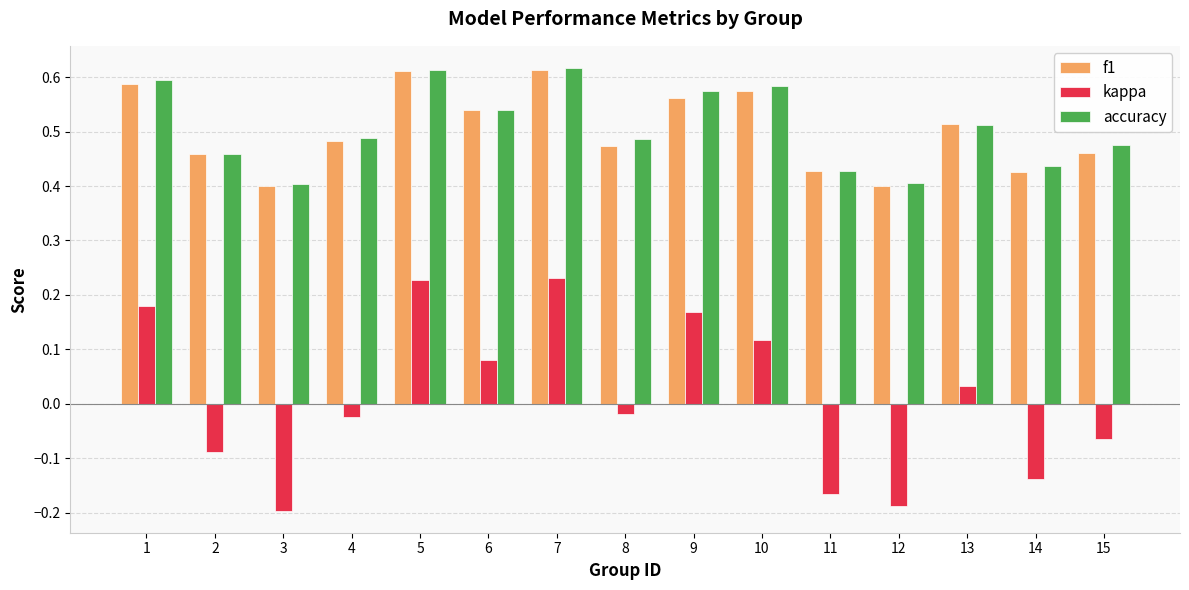

What is the total value across all series at 14?

0.7